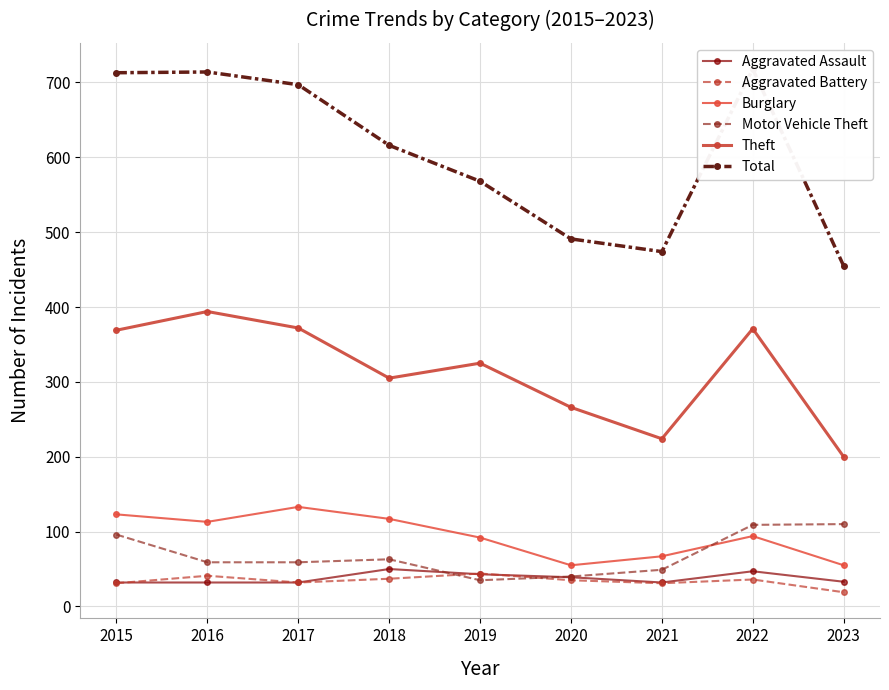

What is the difference between the maximum and minimum values in the Aggravated Battery series?

25